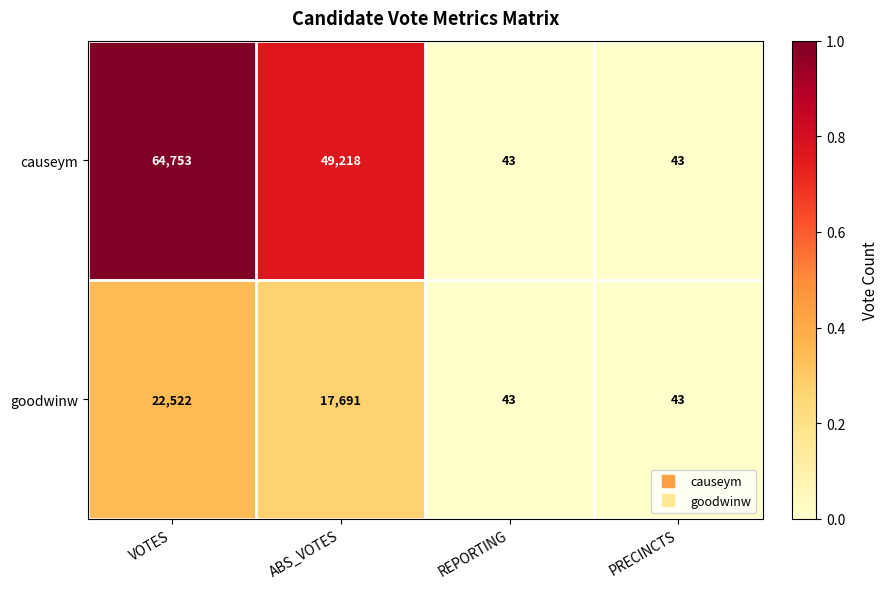

How many data points does each series have?

4